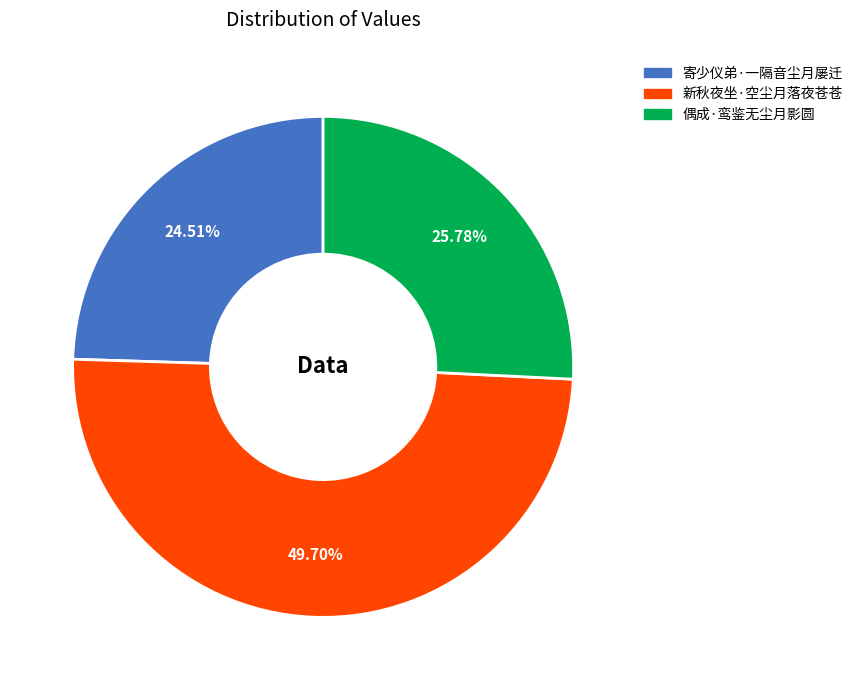

How many segments does this pie chart have?

3